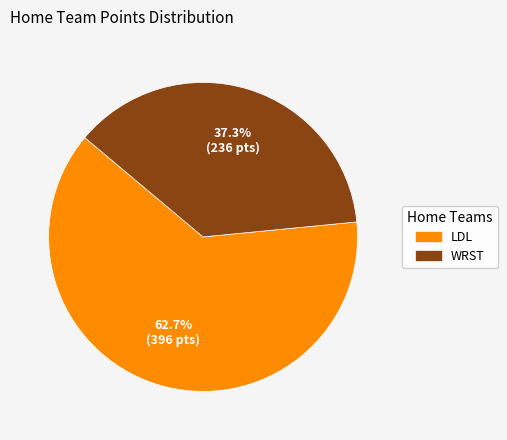

To the nearest percent, what is the combined percentage of LDL and WRST?

100%